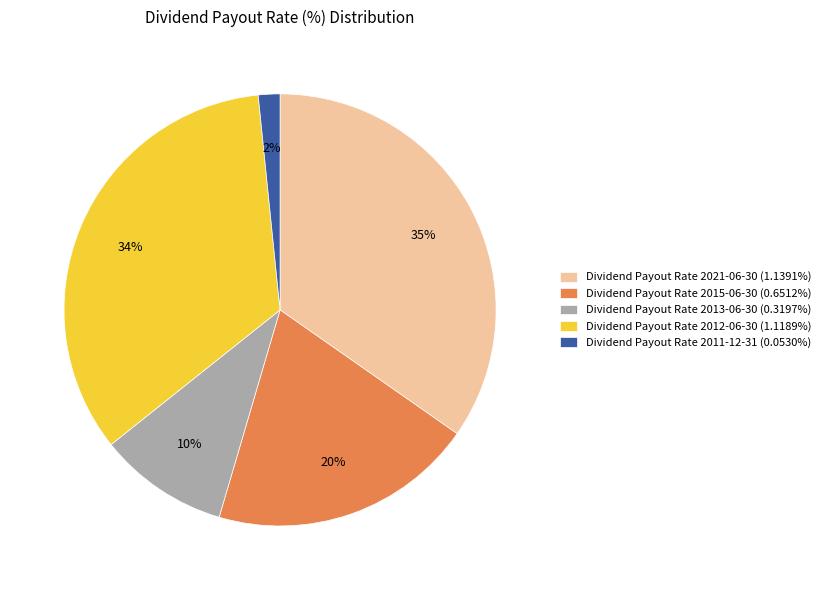

To the nearest percent, what is the combined percentage of Dividend Payout Rate 2012-06-30 (1.1189%) and Dividend Payout Rate 2013-06-30 (0.3197%)?

44%